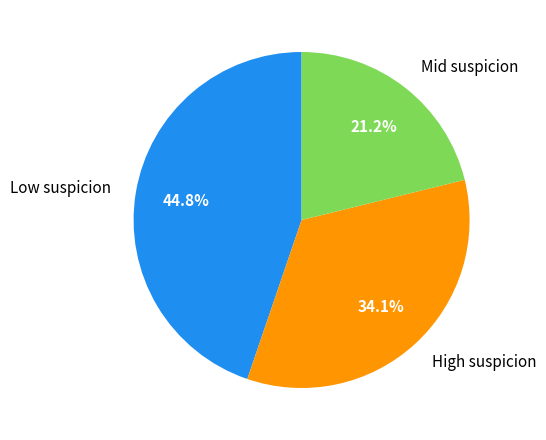

Is the sum of Mid suspicion and Low suspicion greater than half?

Yes